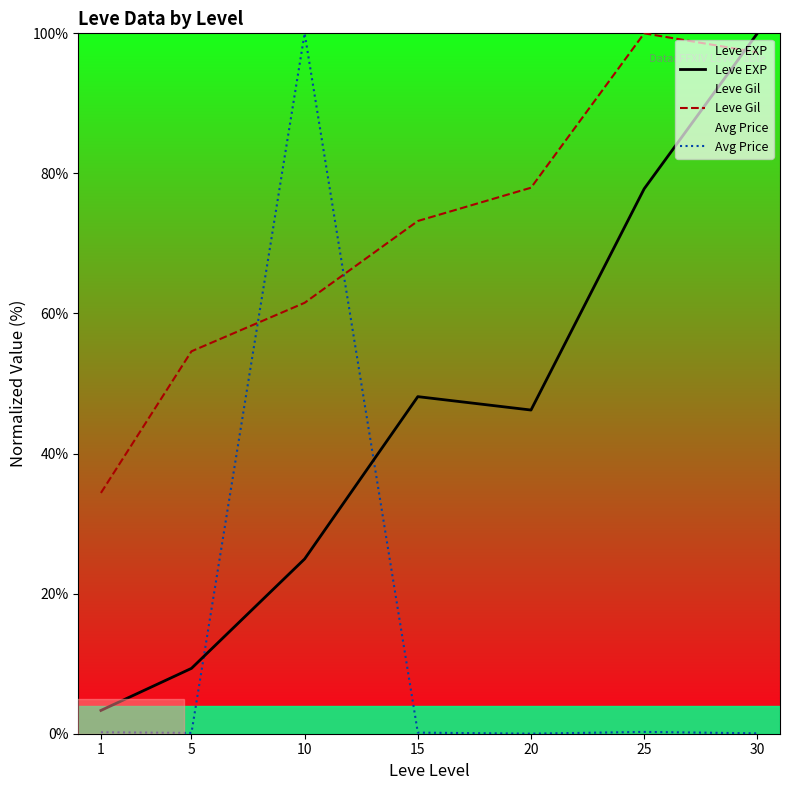

What is the average value of the Leve Gil series?

71.3